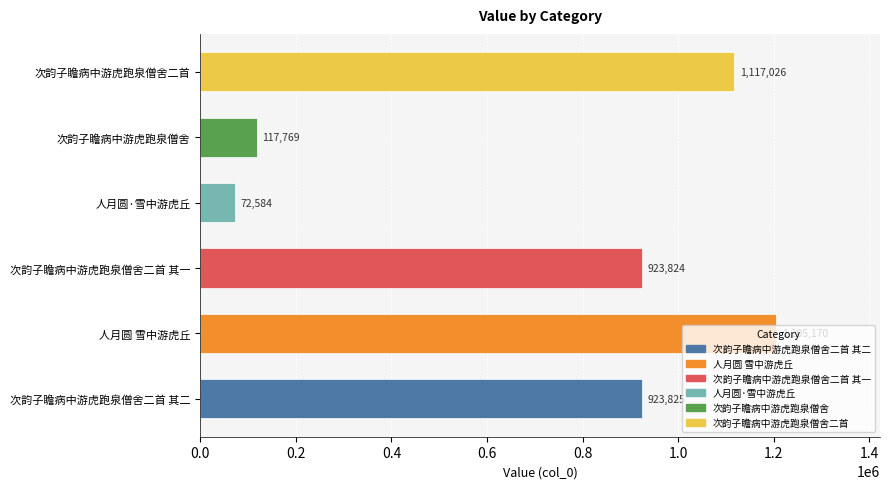

Does the chart contain stacked bars?

No